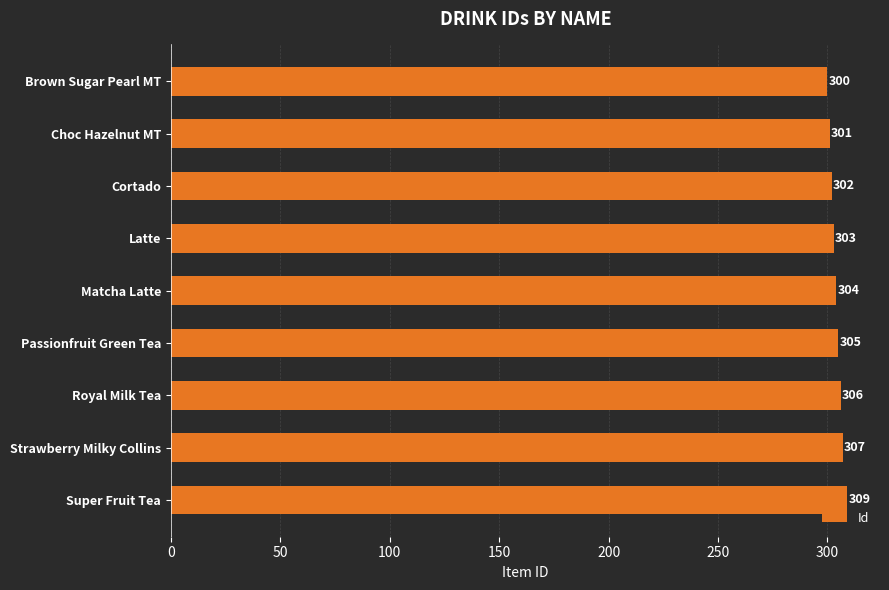

Reading top to bottom, transcribe all the data shown in this chart.

300	301	302	303	304	305	306	307	309